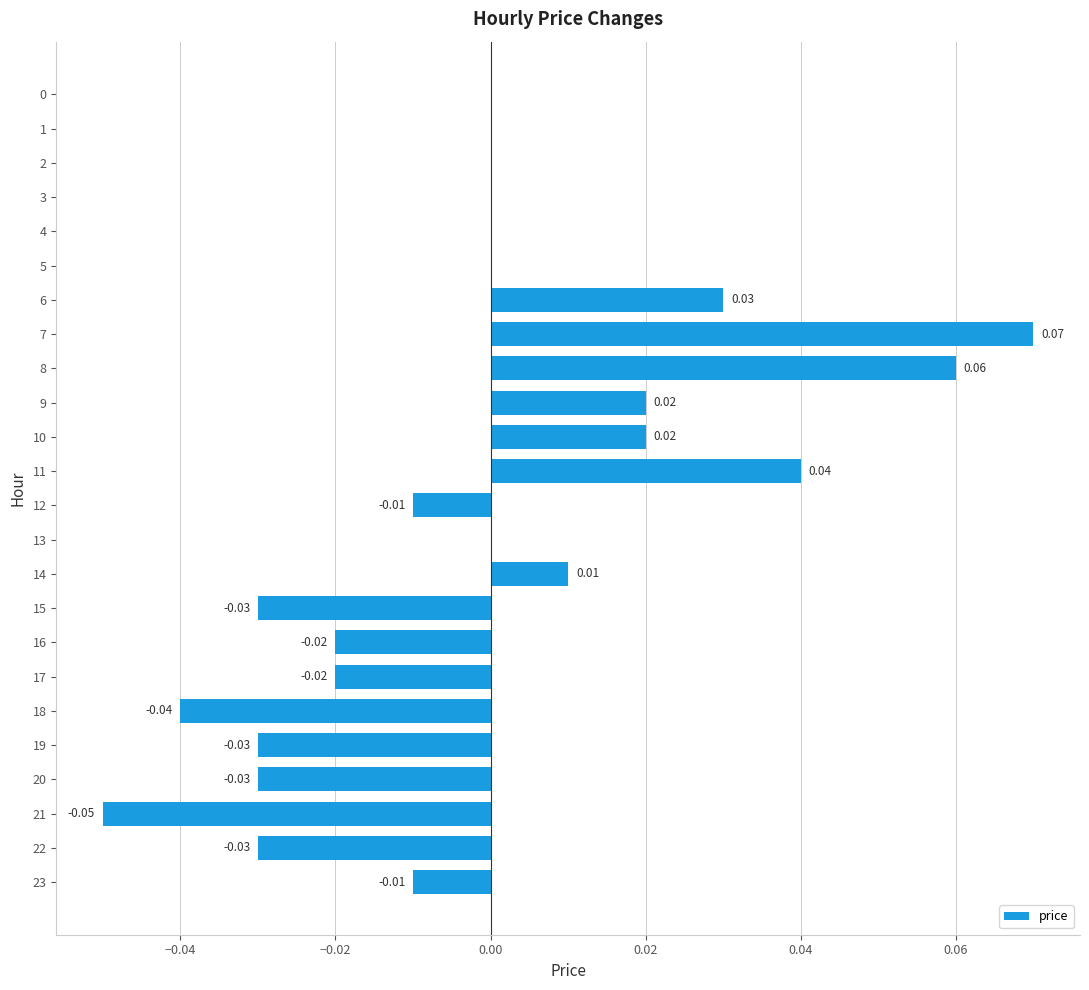

Which has a higher value, 20 or 18?

20